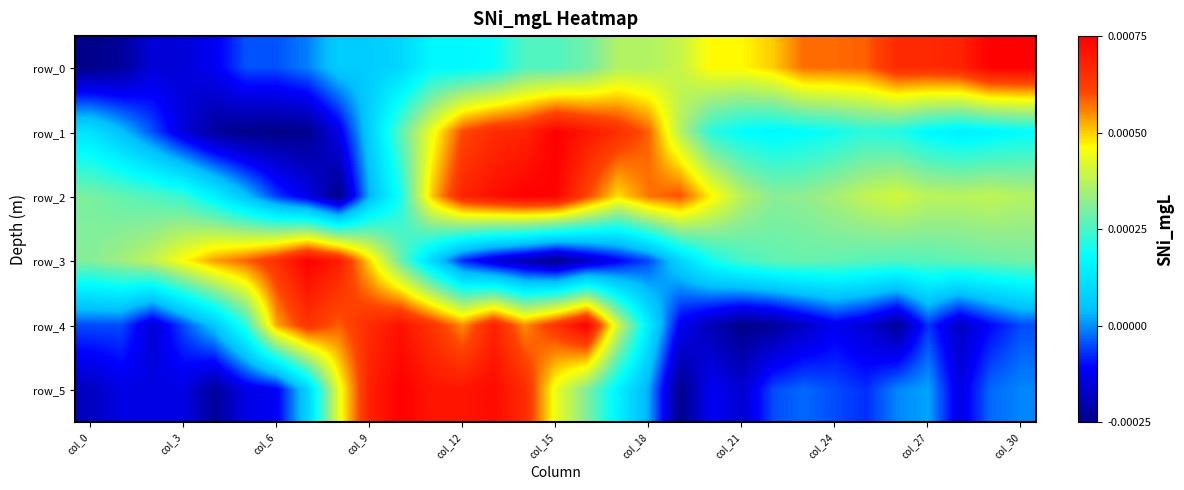

Which label corresponds to the smallest value in the chart?

col_0